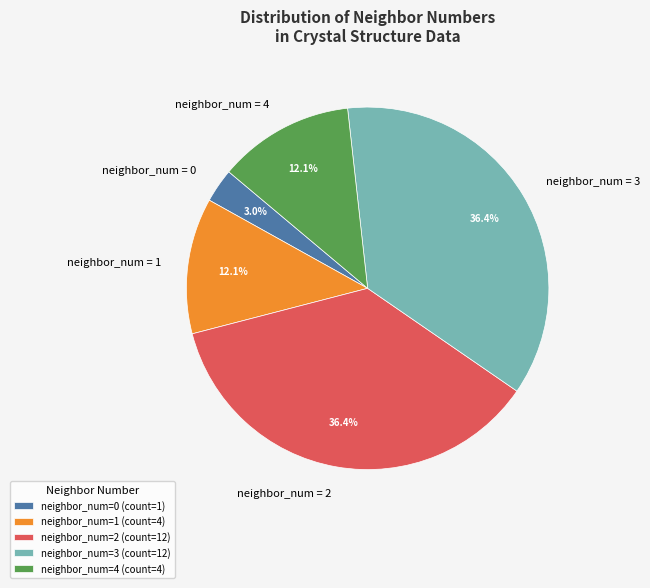

How many slices are in this pie chart?

5